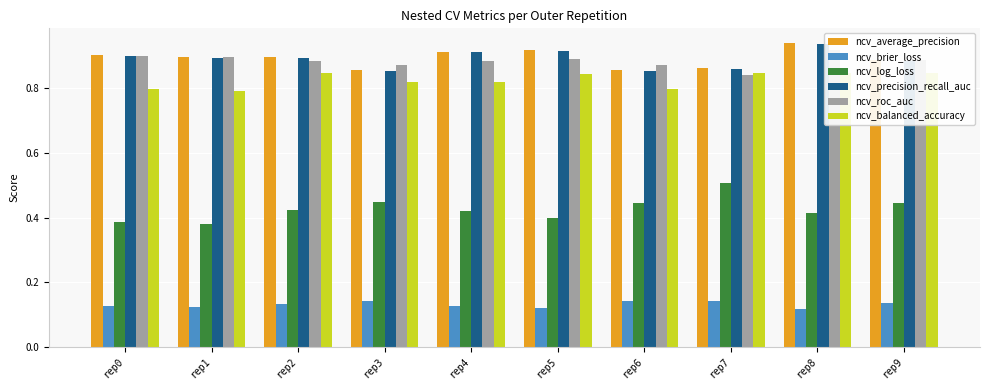

What is the value of the ncv_roc_auc bar at the 9th from the left?

0.9